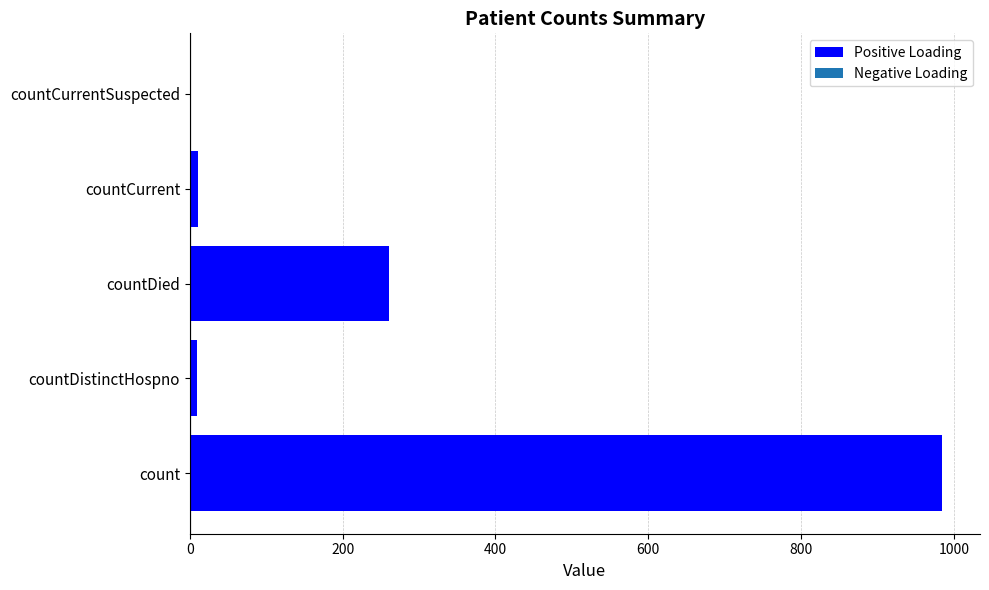

Where is the data nearest to the value 492?

countDied